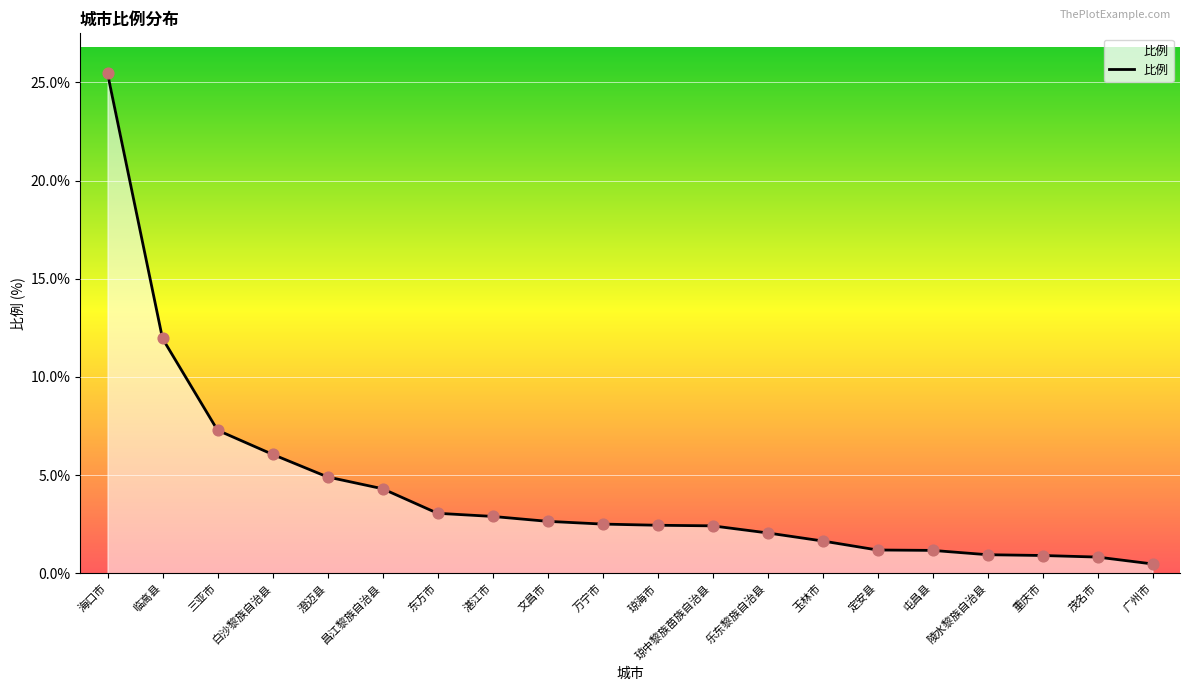

Between 定安县 and 澄迈县, which is larger?

澄迈县